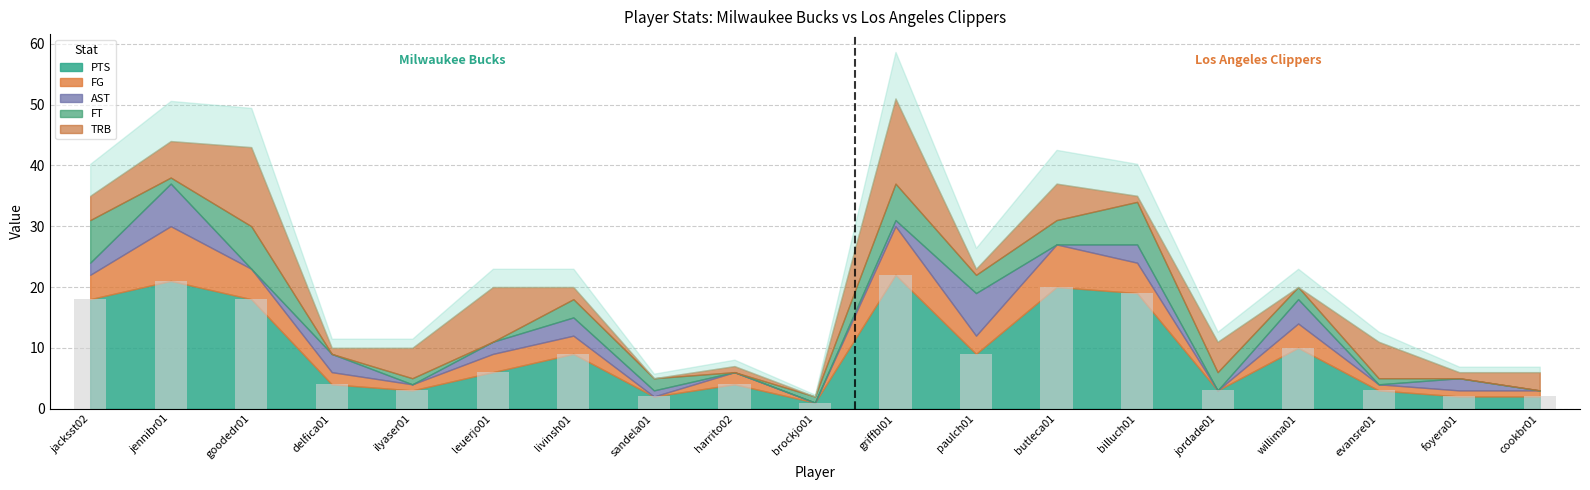

What is the sum of all values?

176